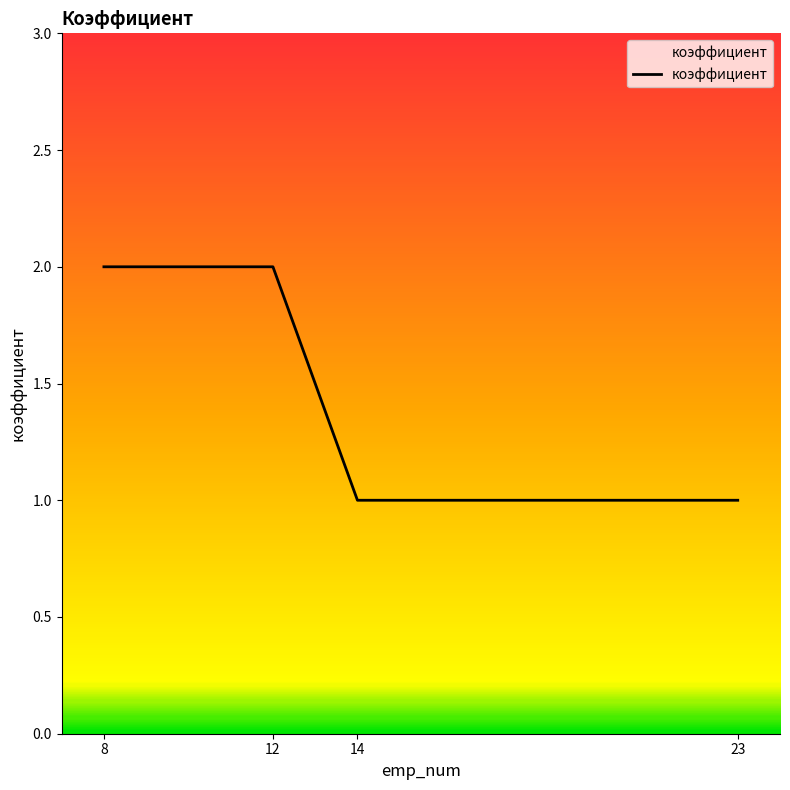

What is the change in value from 12 to 23?

-1